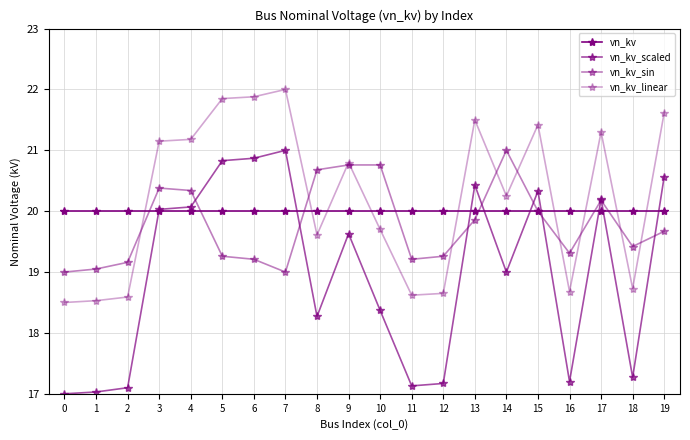

Rank the series by their maximum value, from lowest to highest.

vn_kv, vn_kv_scaled, vn_kv_sin, vn_kv_linear